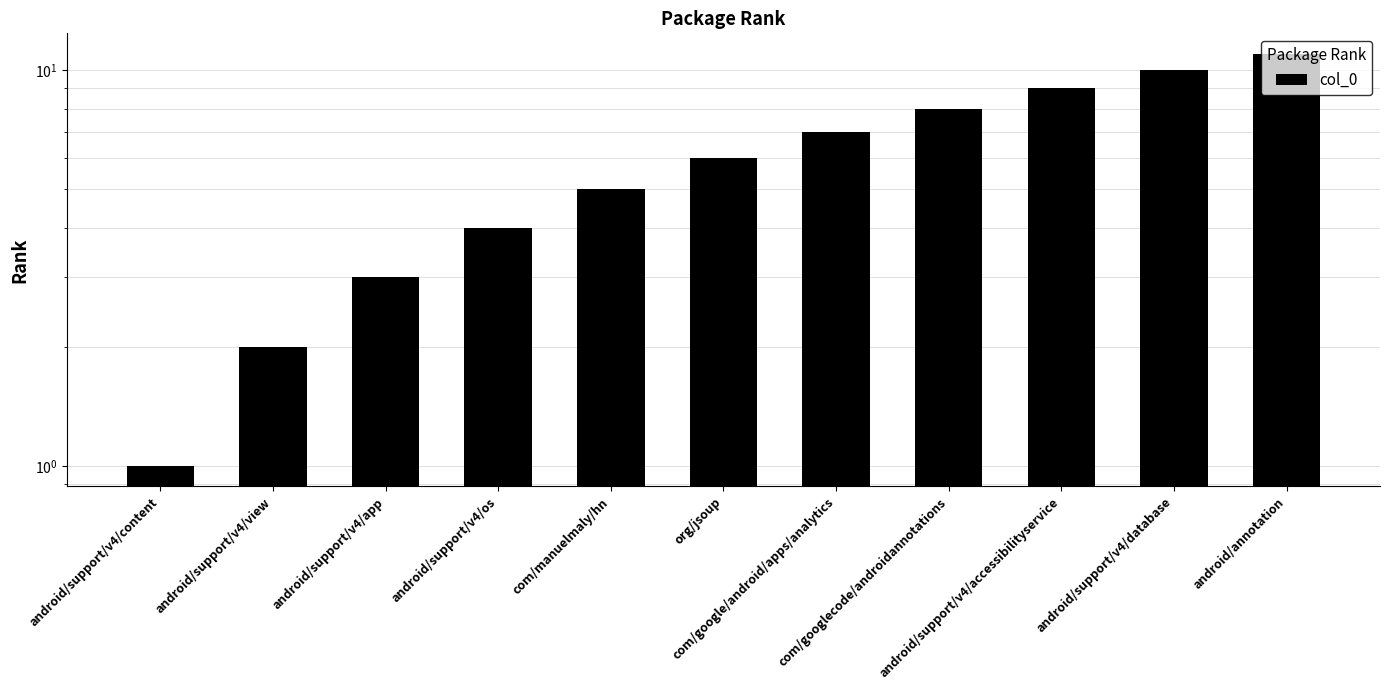

At which category does the chart reach its minimum across all series?

android/support/v4/content